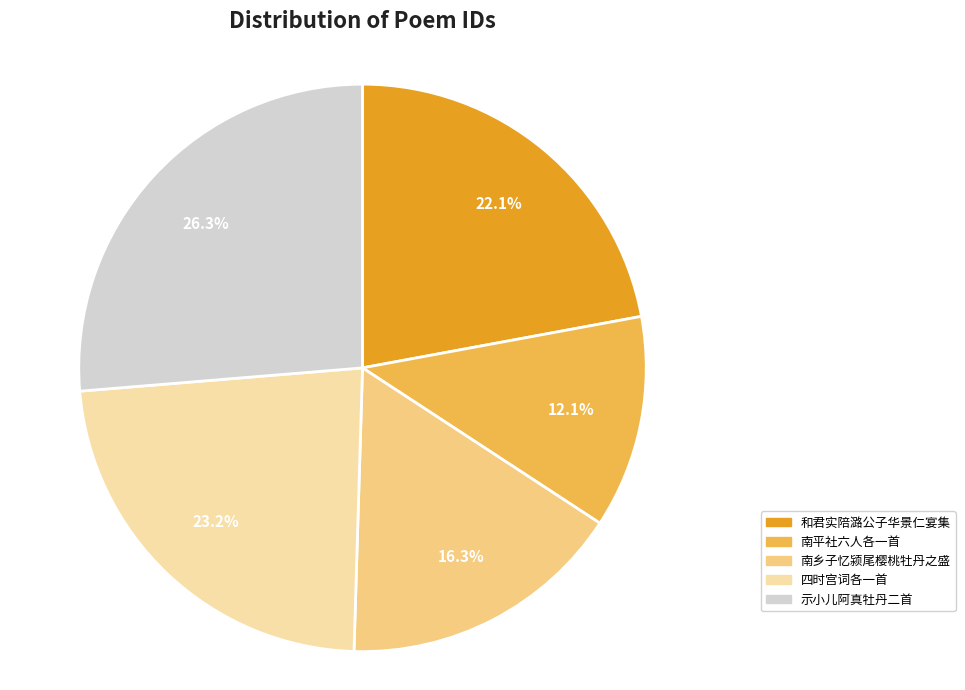

Combined, do 示小儿阿真牡丹二首 and 南平社六人各一首 account for over 50%?

No